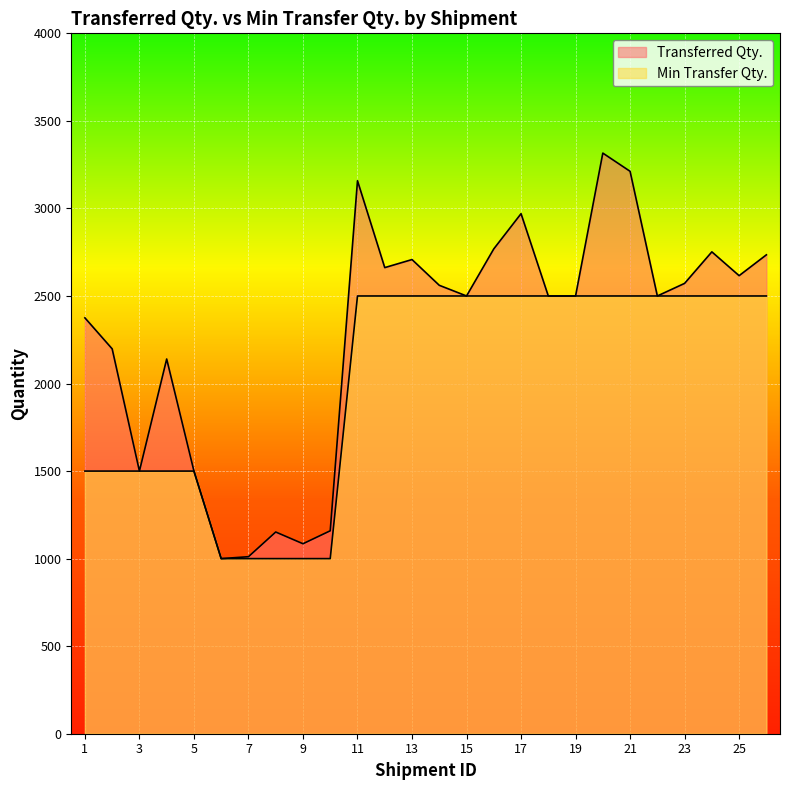

Rank the series at 17 from lowest to highest value.

Min Transfer Qty., Transferred Qty.